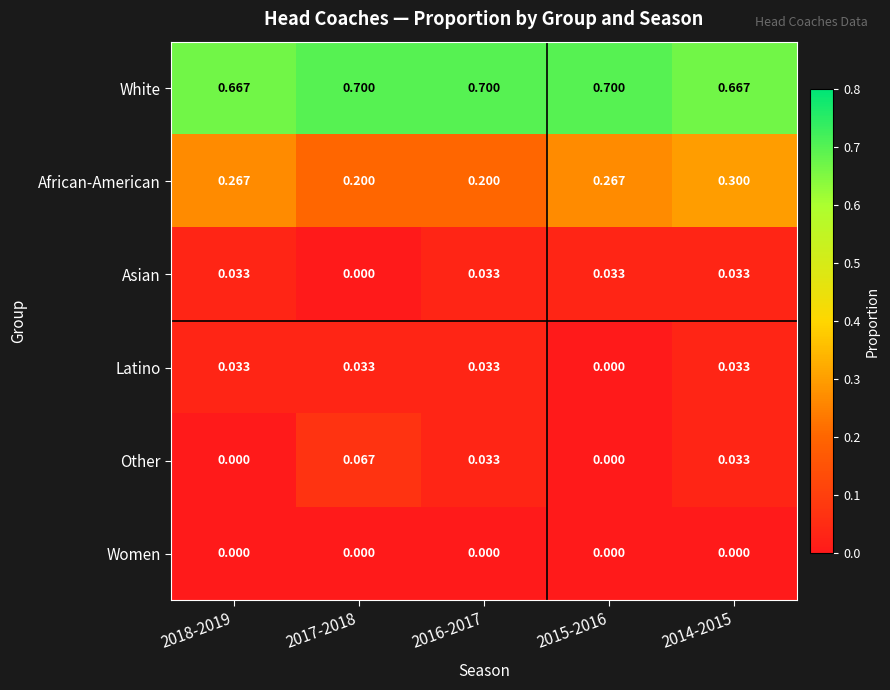

Is the value of Latino at 2016-2017 greater than the value of White at 2014-2015?

No